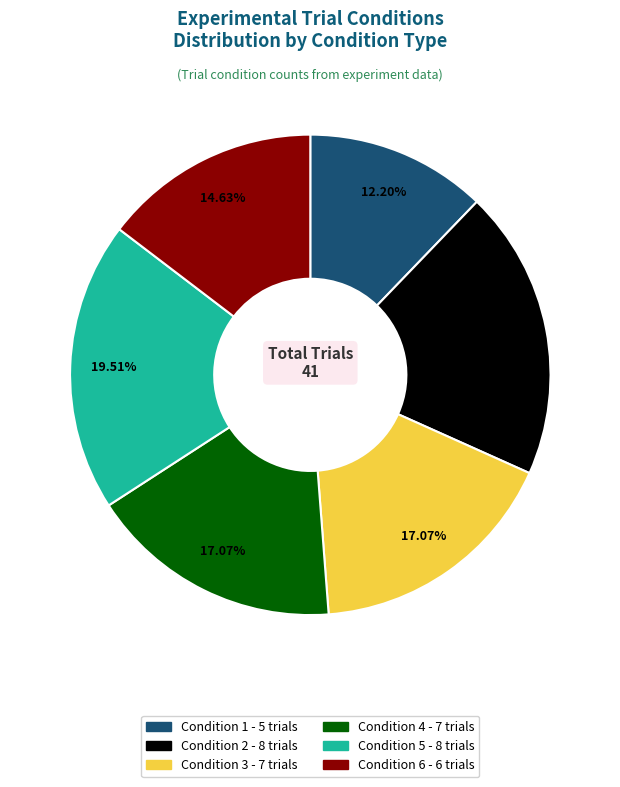

Does any single category account for the majority?

No